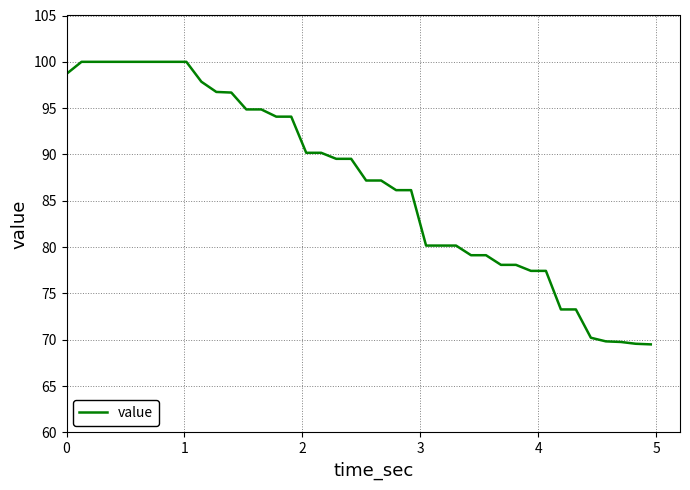

What is the difference between the maximum and minimum values?

30.5